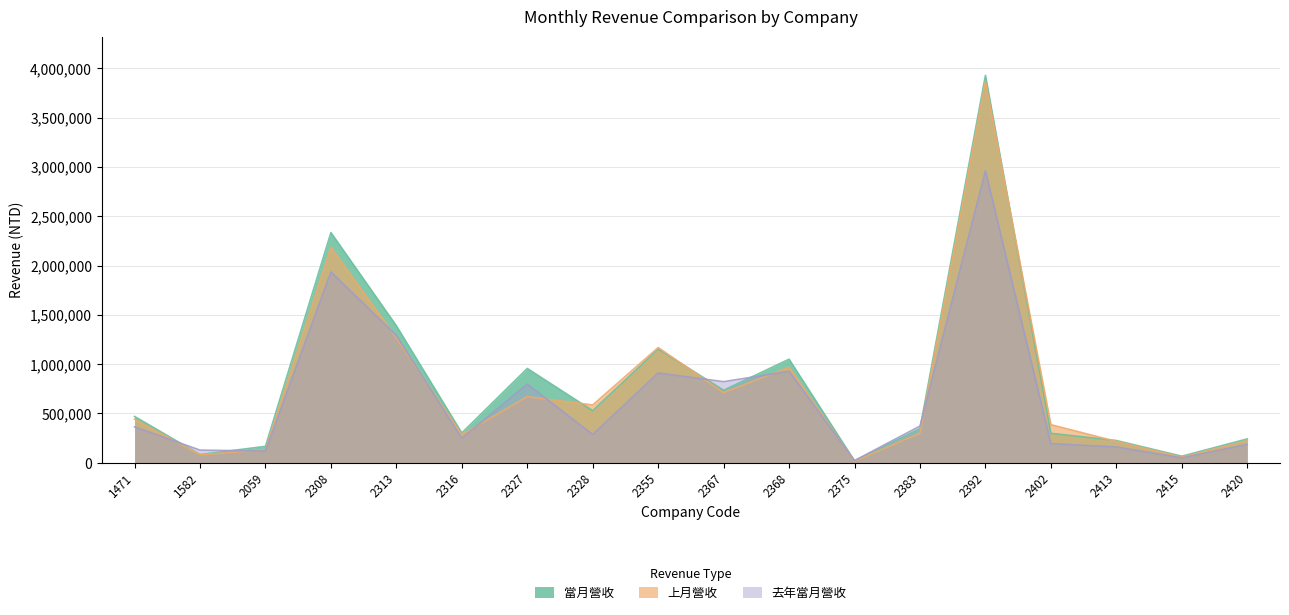

Between 2392 and 2420, which series saw the biggest shift?

當月營收